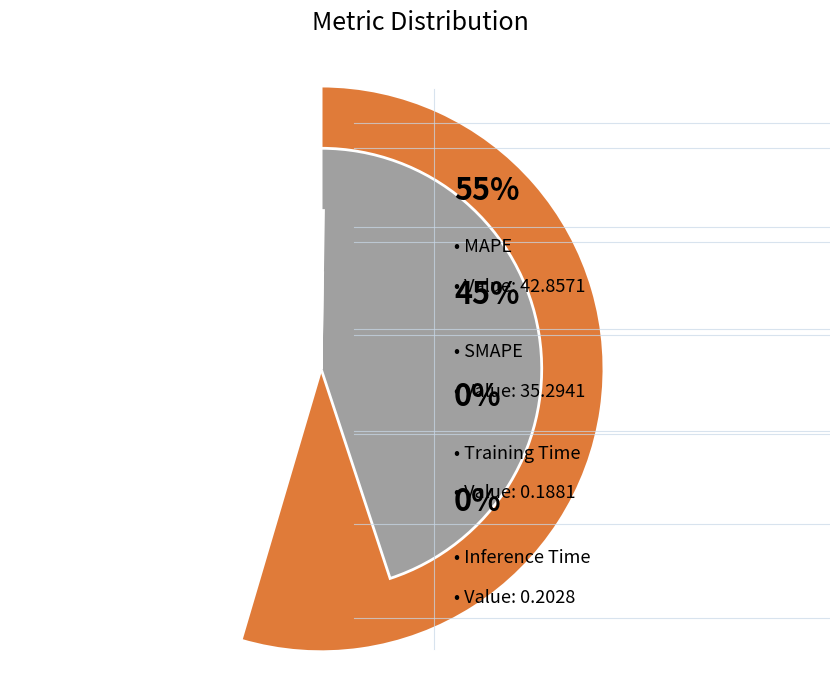

Rank the categories by value from lowest to highest.

Training Time, Inference Time, SMAPE, MAPE